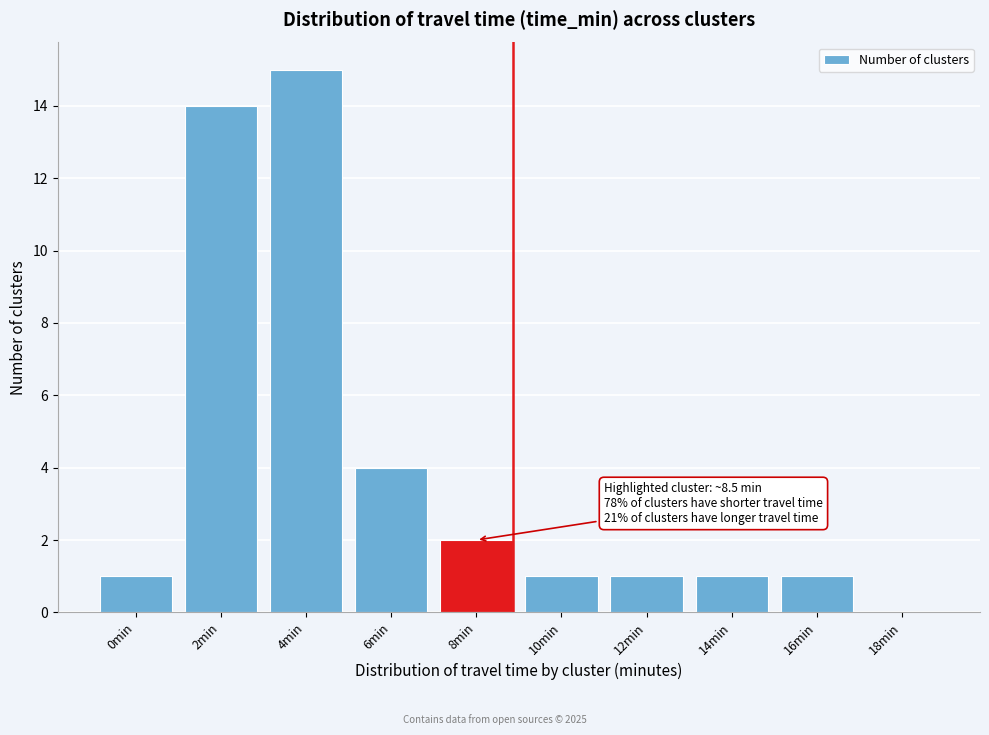

Reading left to right, extract all data points from this chart.

0min=1	2min=14	4min=15	6min=4	8min=2	10min=1	12min=1	14min=1	16min=1	18min=0